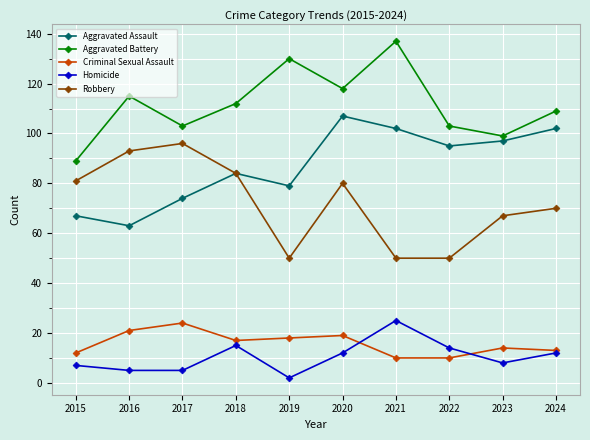

True or false: Robbery has more than 2 points higher than both neighbors.

False